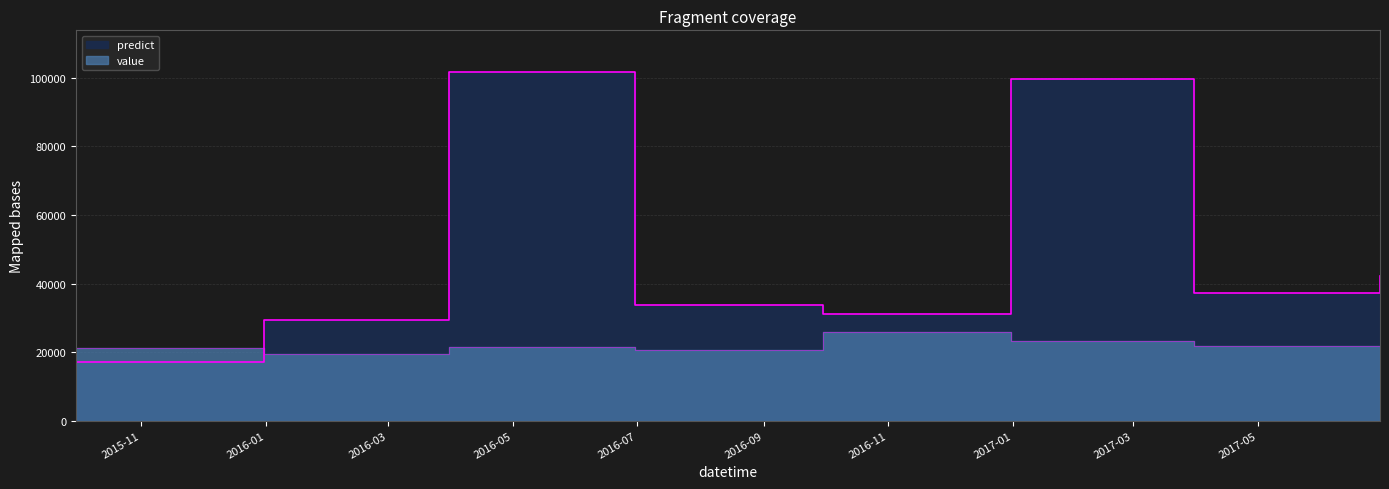

How many lines are shown in the chart?

2